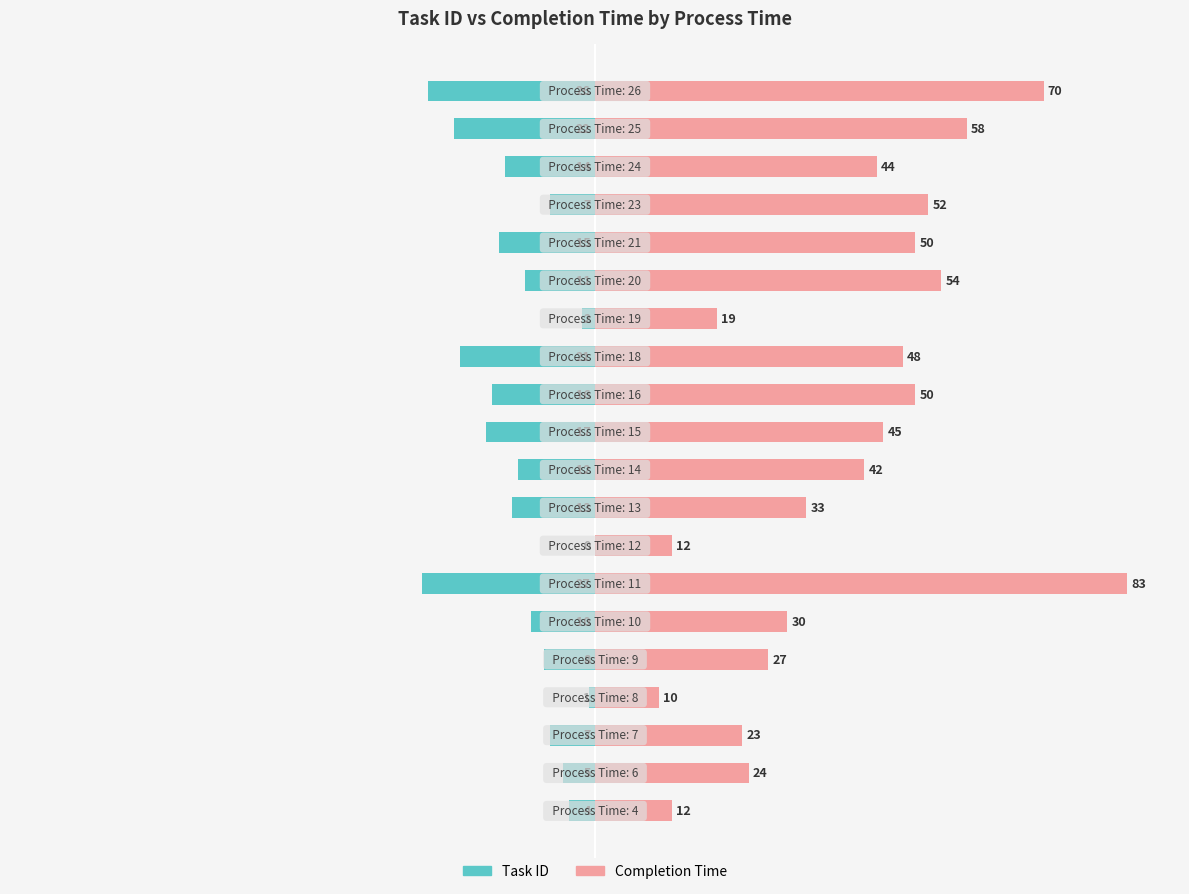

What are all the series names shown in the legend?

Task ID, Completion Time